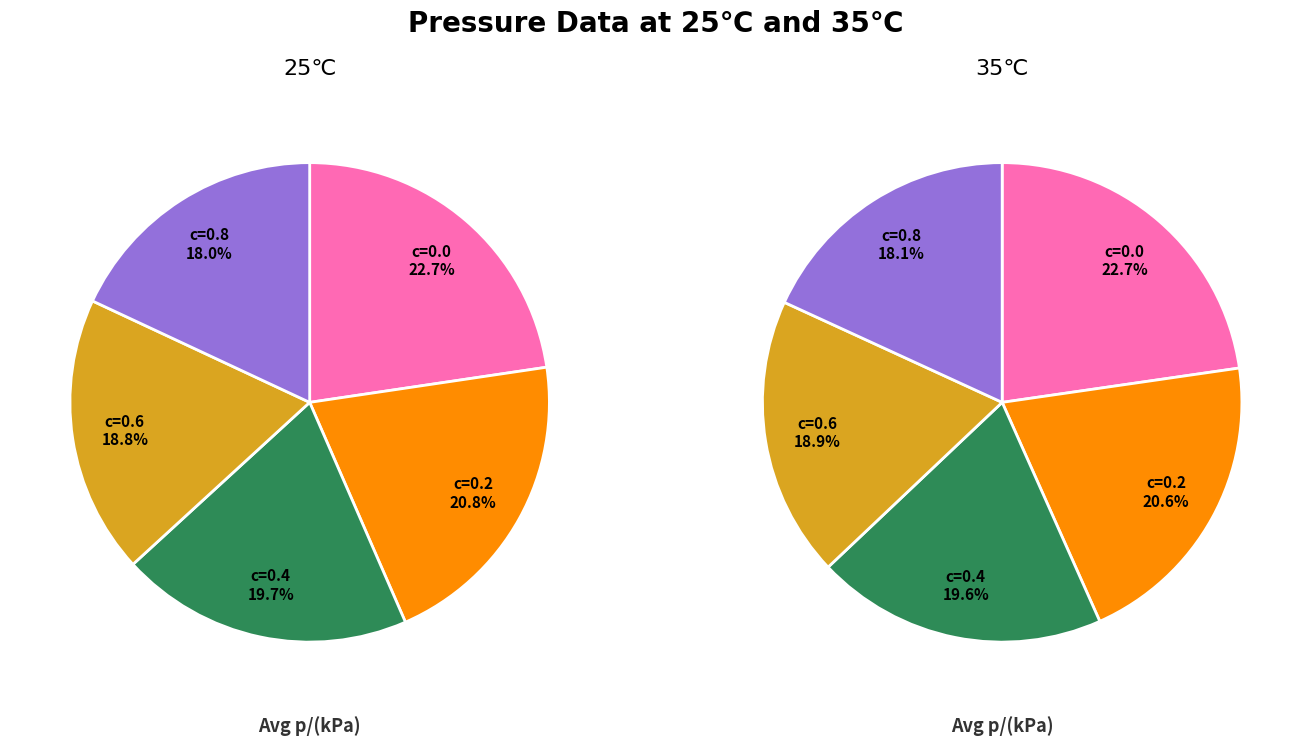

To the nearest percent, what is the difference between the 2 and 4 slice percentages?

2%